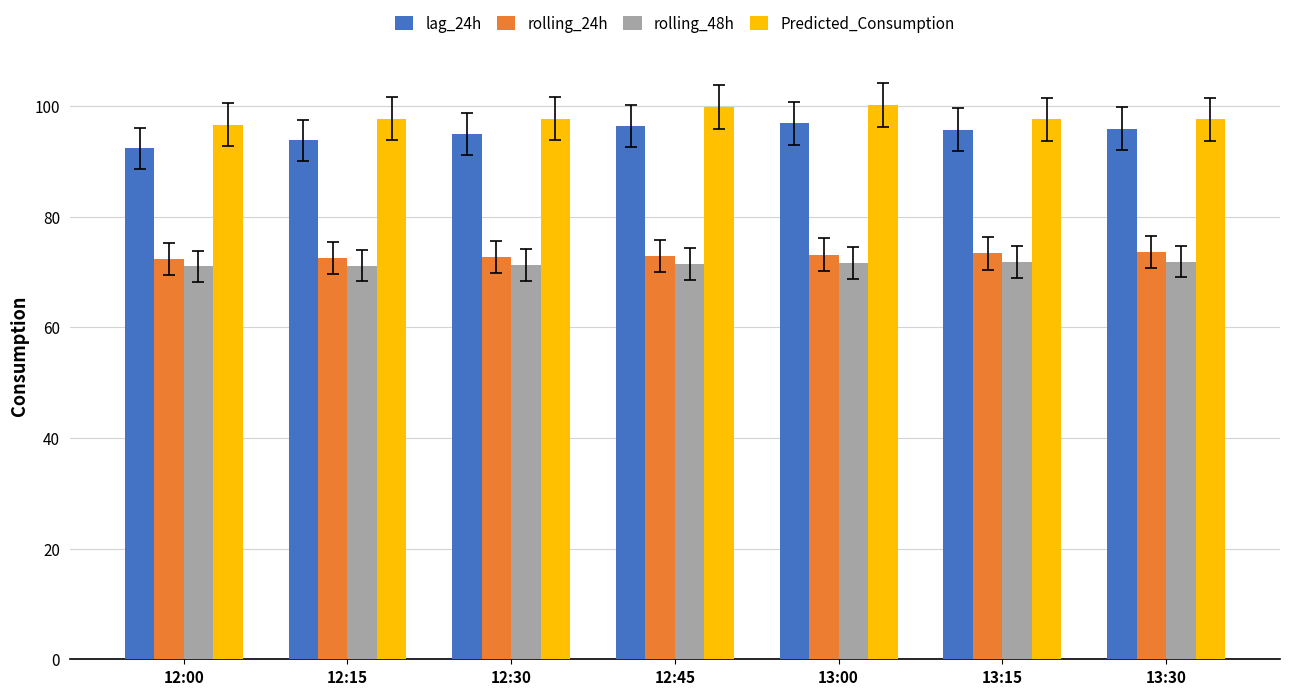

What is the total value across all series at 12:00?

332.2